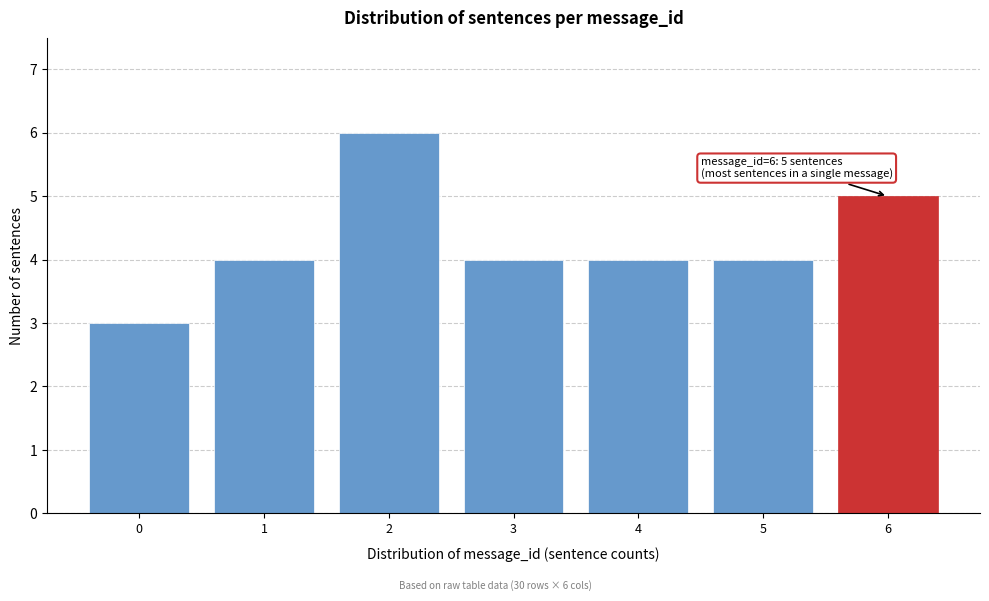

Reading right to left, list all the values displayed in this chart.

5	4	4	4	6	4	3